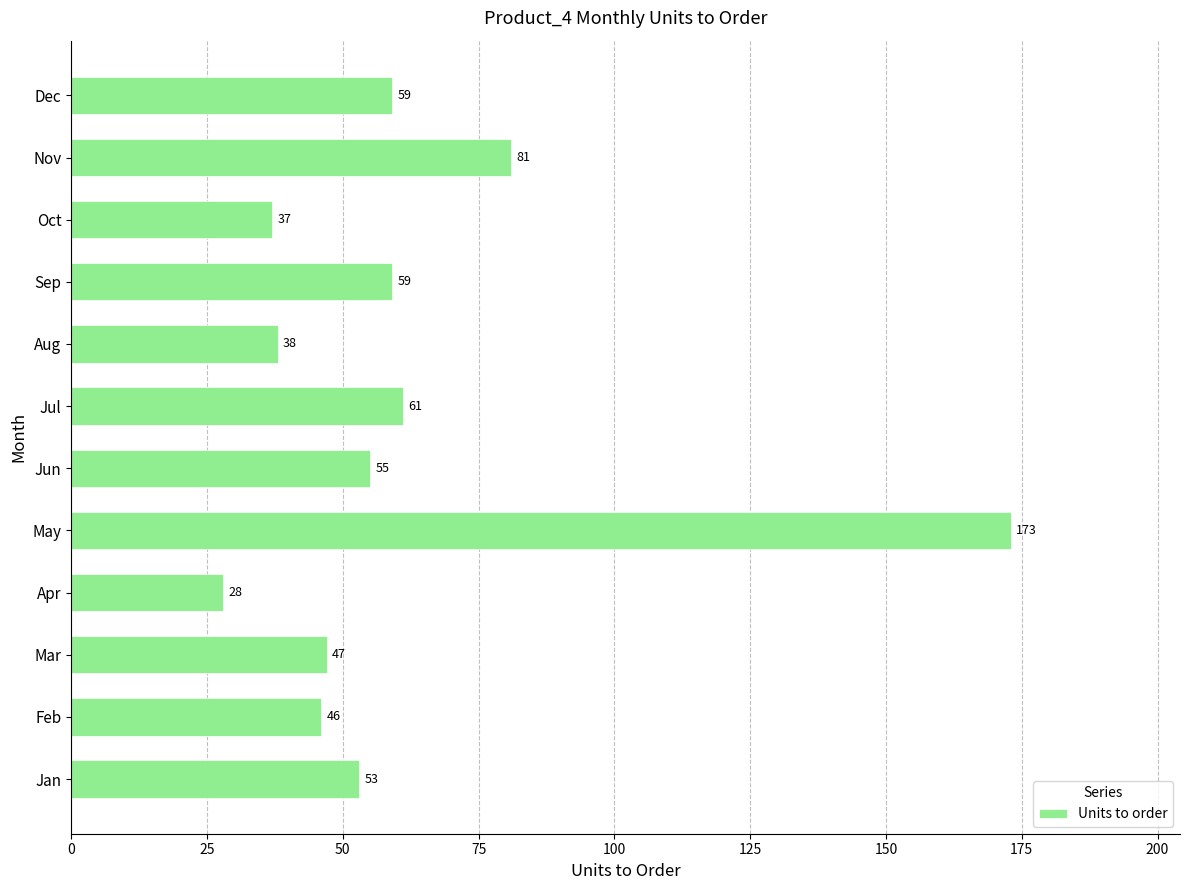

What is the change in value from Mar to Jun?

+8